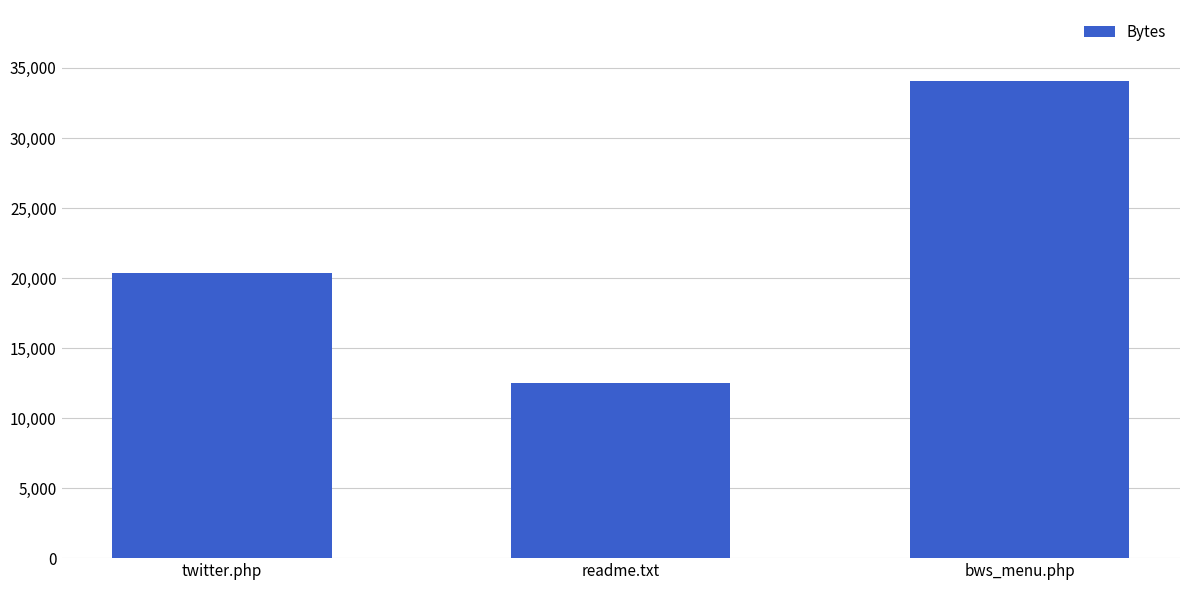

What is the label of the 1st bar from the right?

bws_menu.php